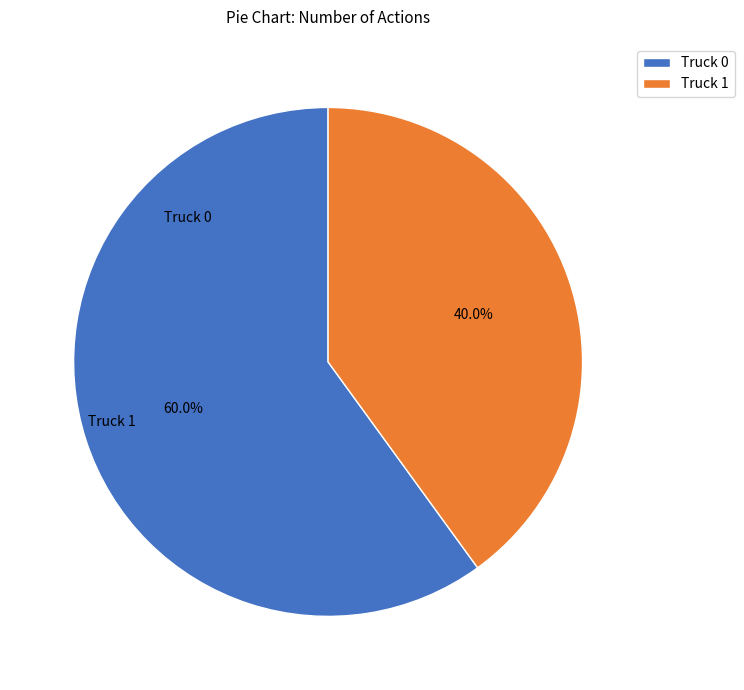

How much of the chart is everything except Truck 1?

60.0%